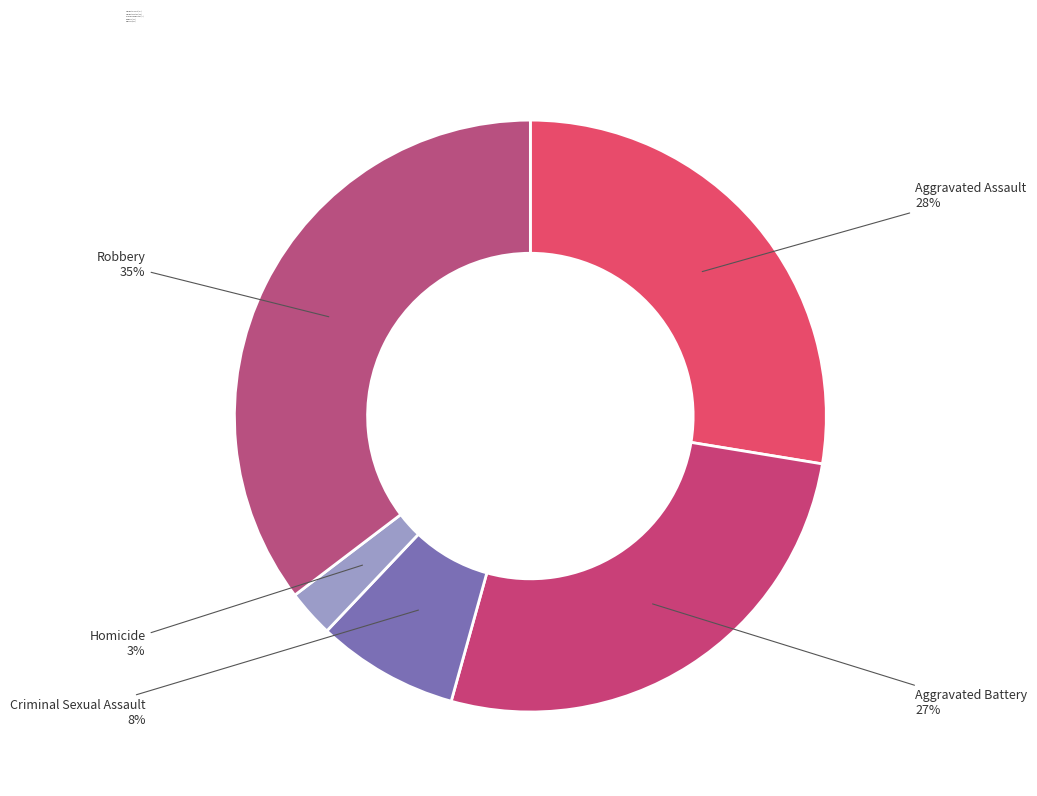

Does Homicide account for over 50% of the chart?

No